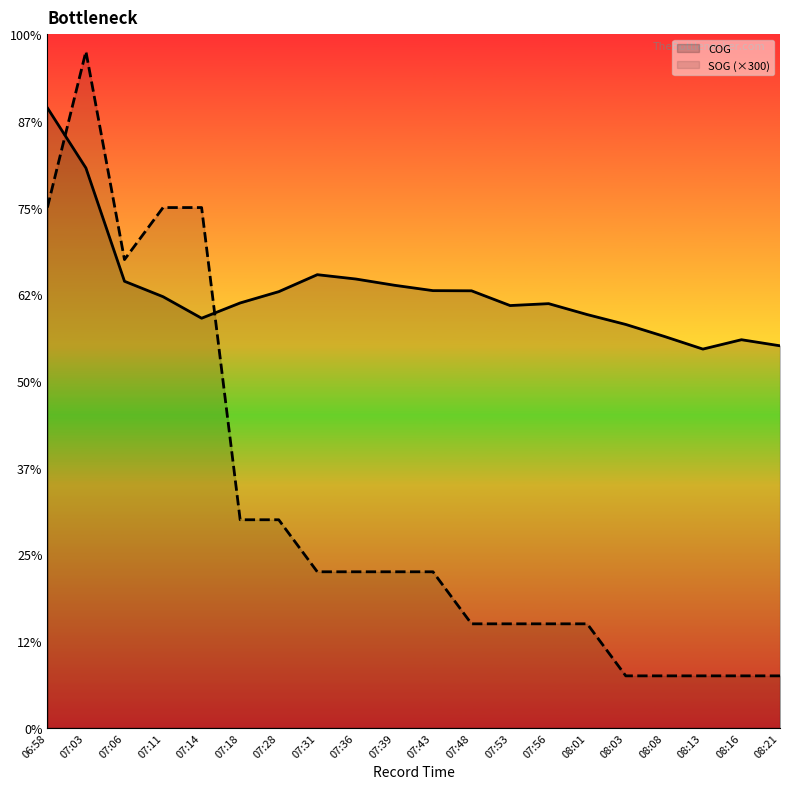

How many values in the COG series exceed 248?

10